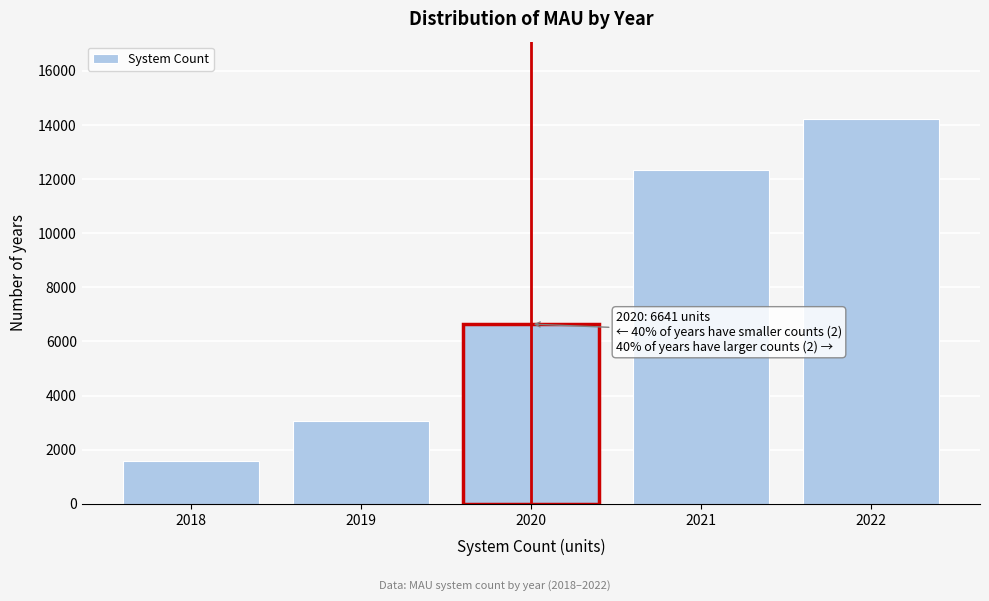

Reading left to right, list all the values displayed in this chart.

2018=1600.0	2019=3075.4	2020=6641.2	2021=12346.5	2022=14232.8